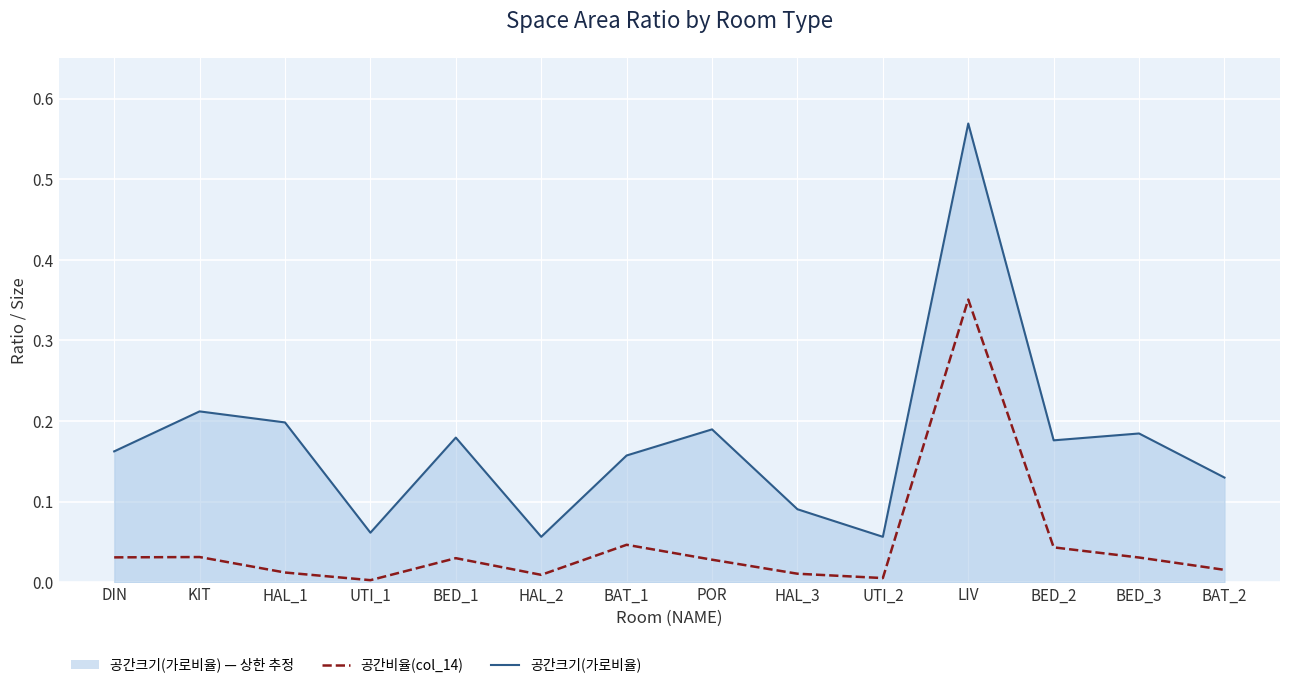

At which category does the chart reach its minimum across all series?

UTI_1